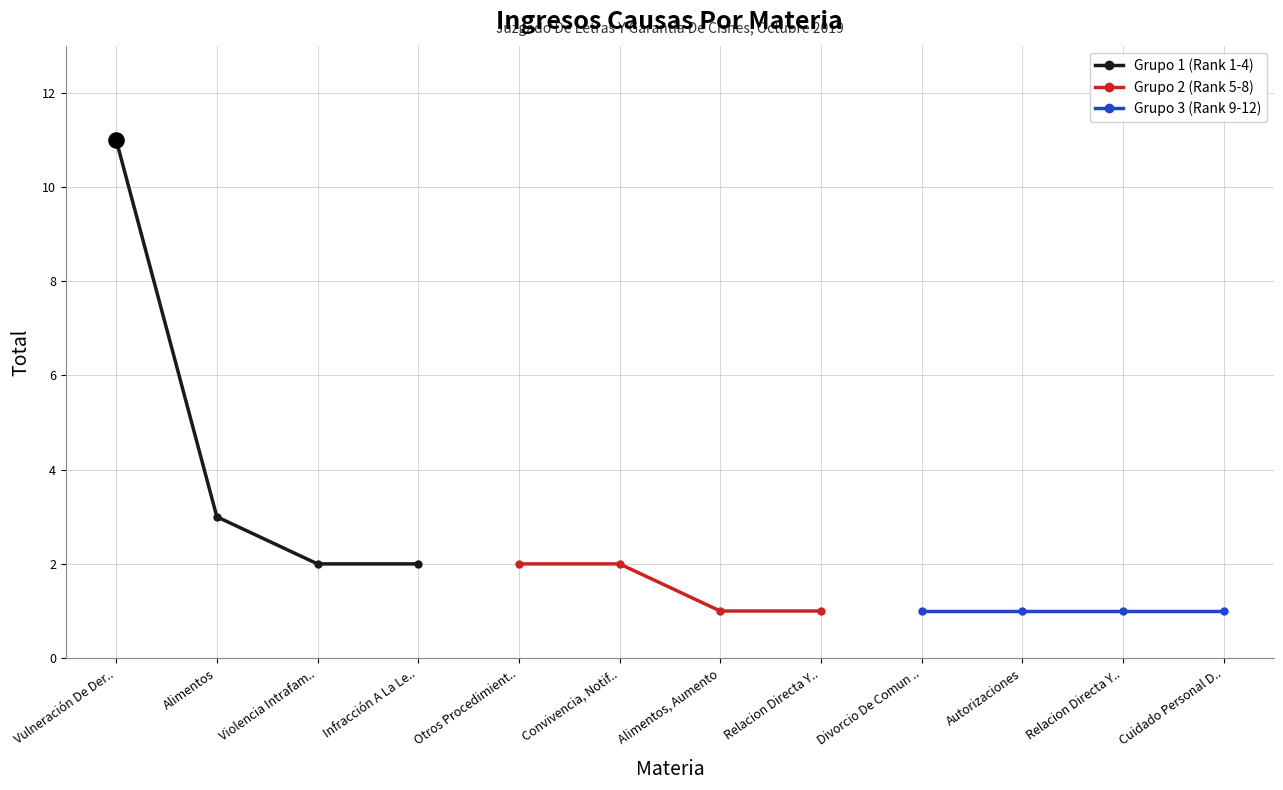

True or false: Grupo 1 (Rank 1-4) has more than 2 points higher than both neighbors.

False